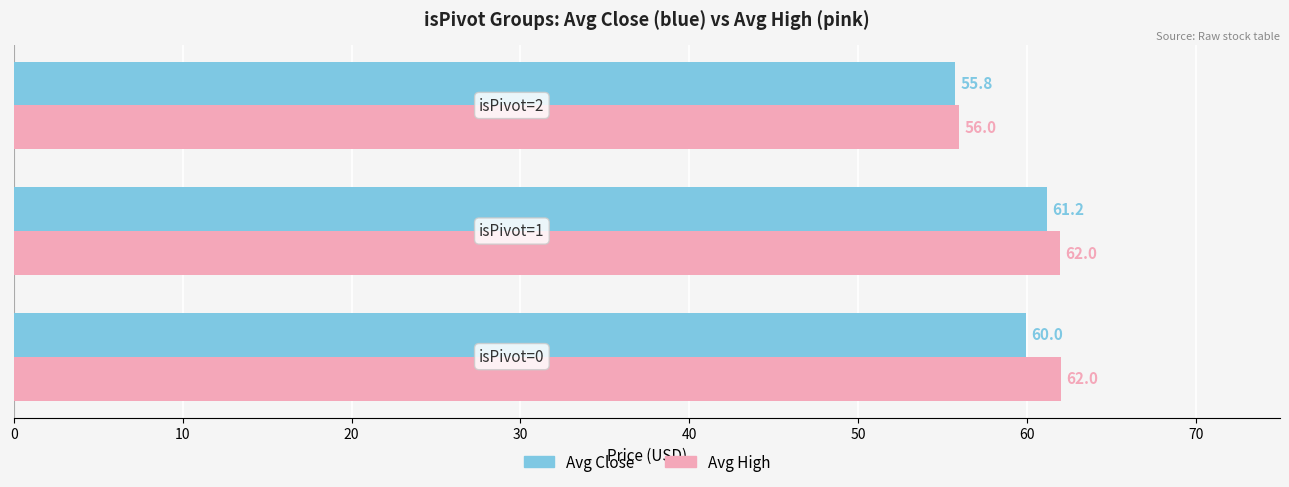

What is the maximum value shown in the chart?

62.0